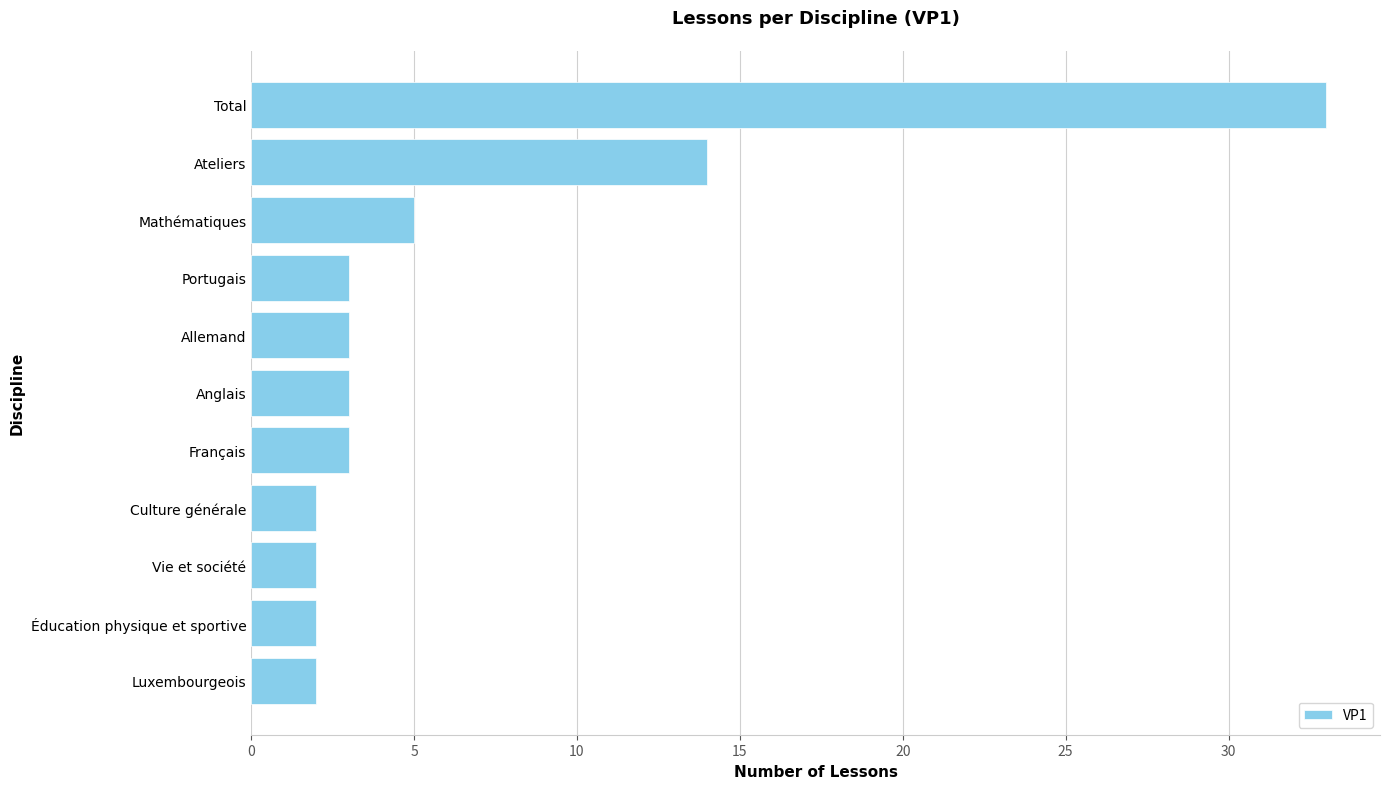

Between Ateliers and Anglais, which is larger?

Ateliers